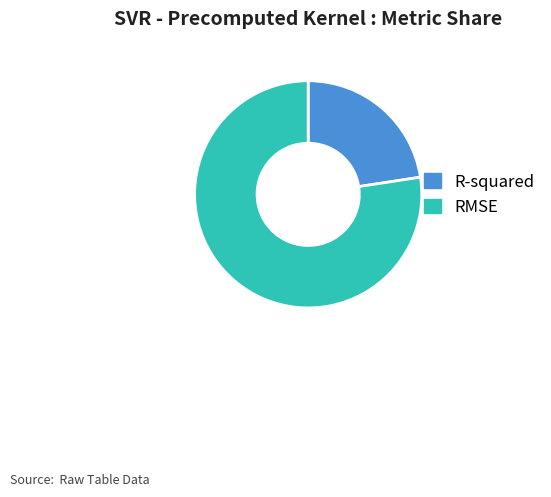

Is it true that R-squared is 23% of the pie?

True